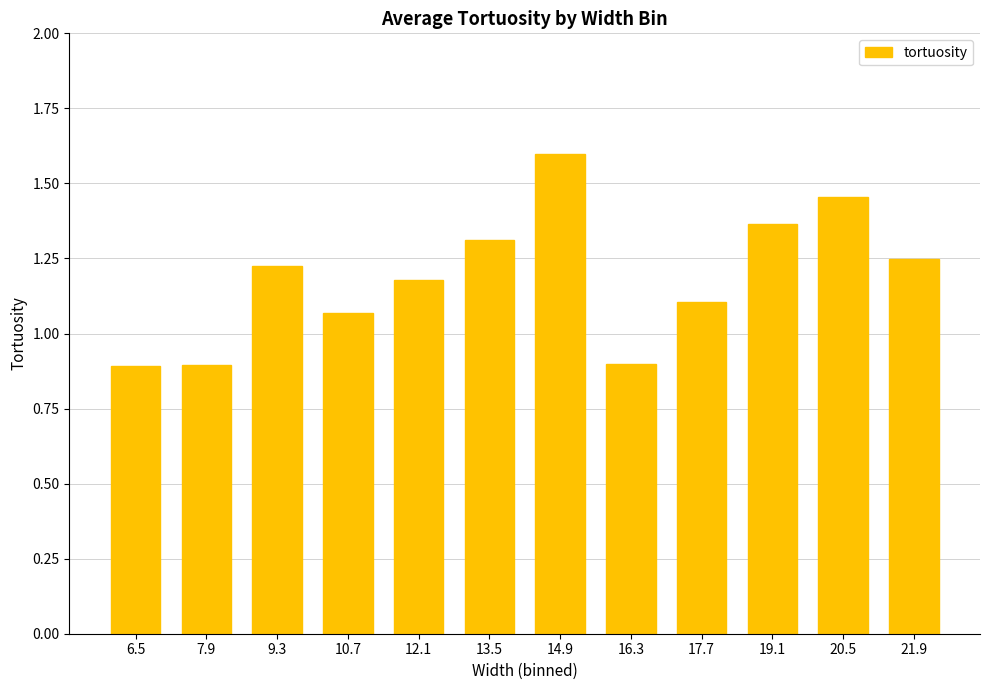

What is the ratio of the value at 10.7 to the value at 21.9?

0.9